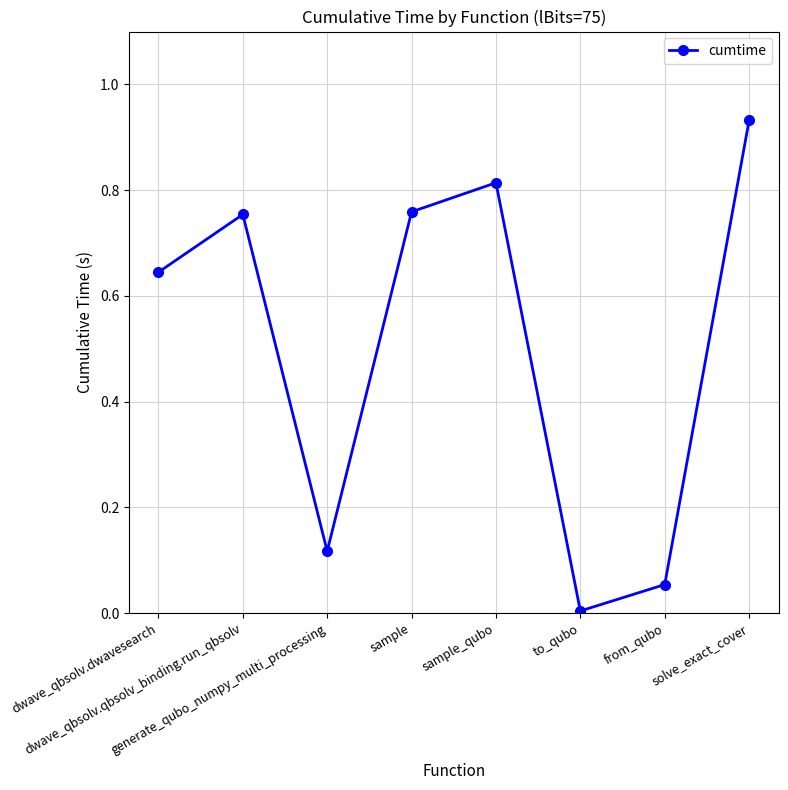

How many interior local peaks (higher than both neighbors) does the data have?

2